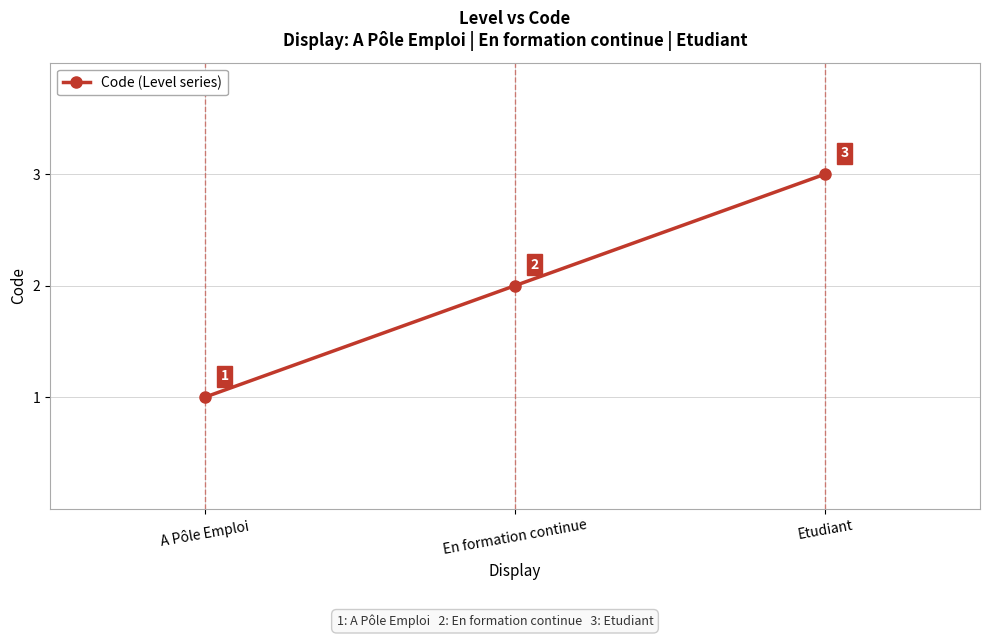

What is the sum of all values?

6